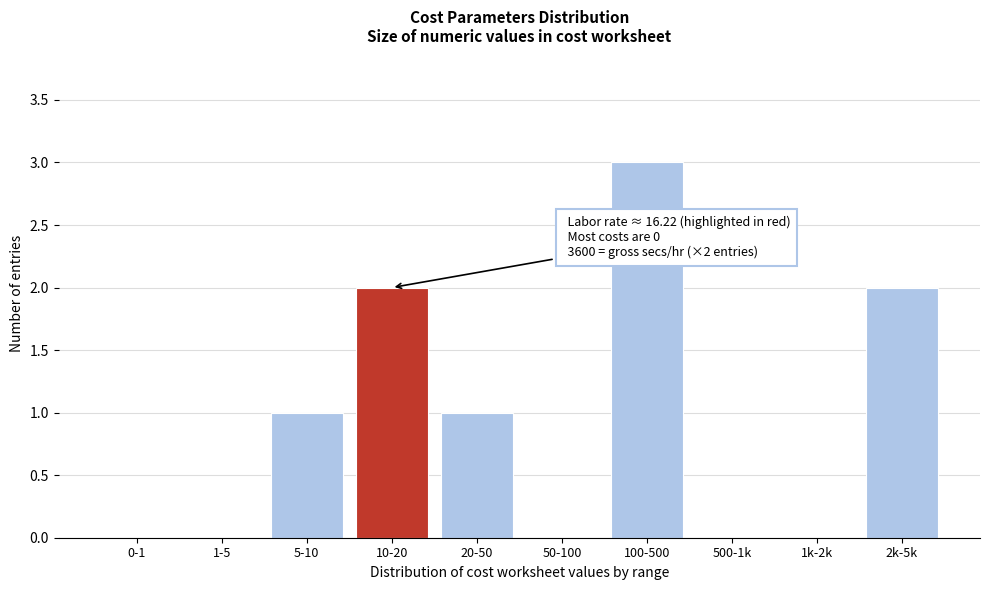

Reading left to right, what are all the values shown in this chart?

0-1=0	1-5=0	5-10=1	10-20=2	20-50=1	50-100=0	100-500=3	500-1k=0	1k-2k=0	2k-5k=2